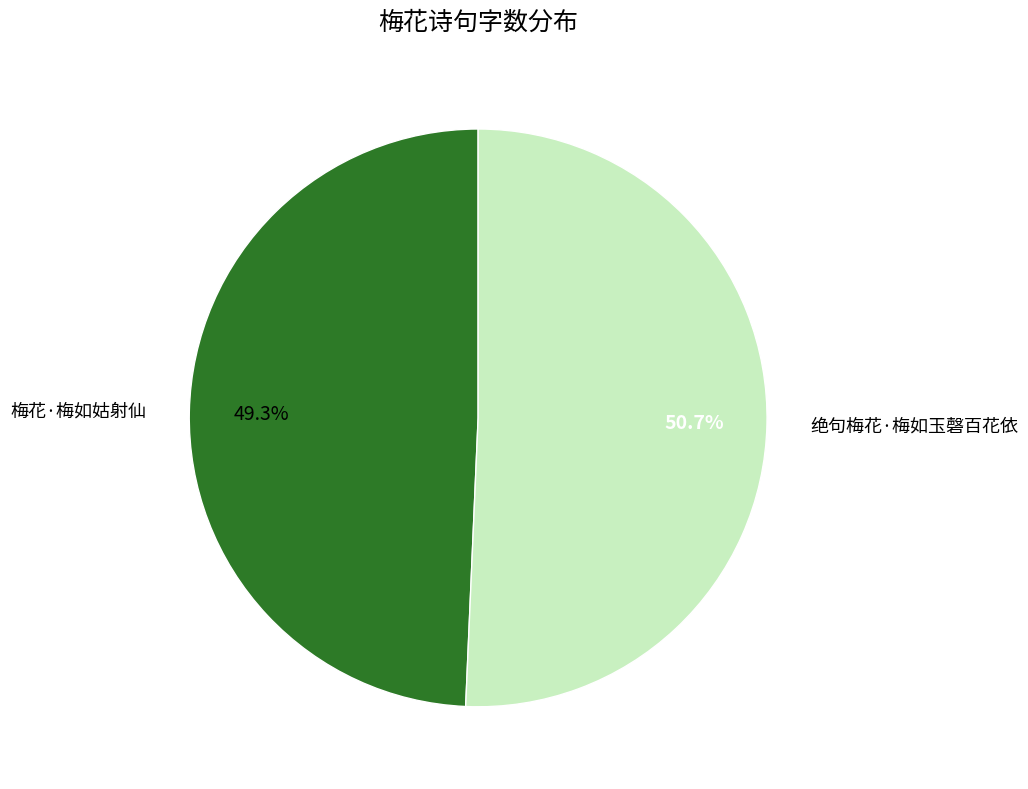

Is there a majority slice in this chart?

Yes